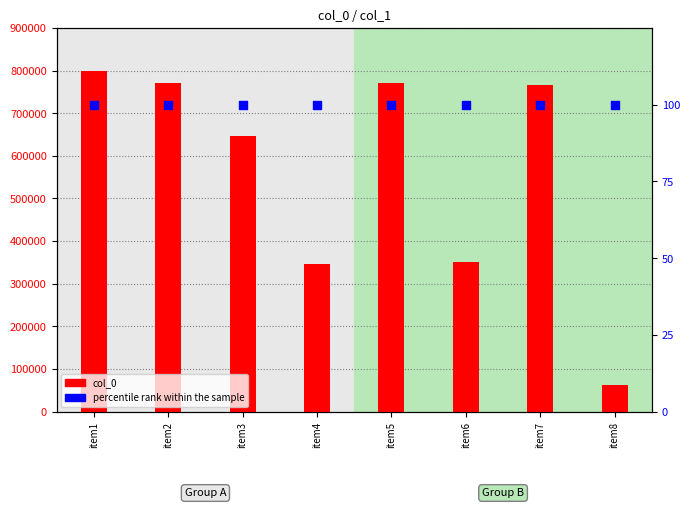

At how many categories does at least one series exceed 161665?

7